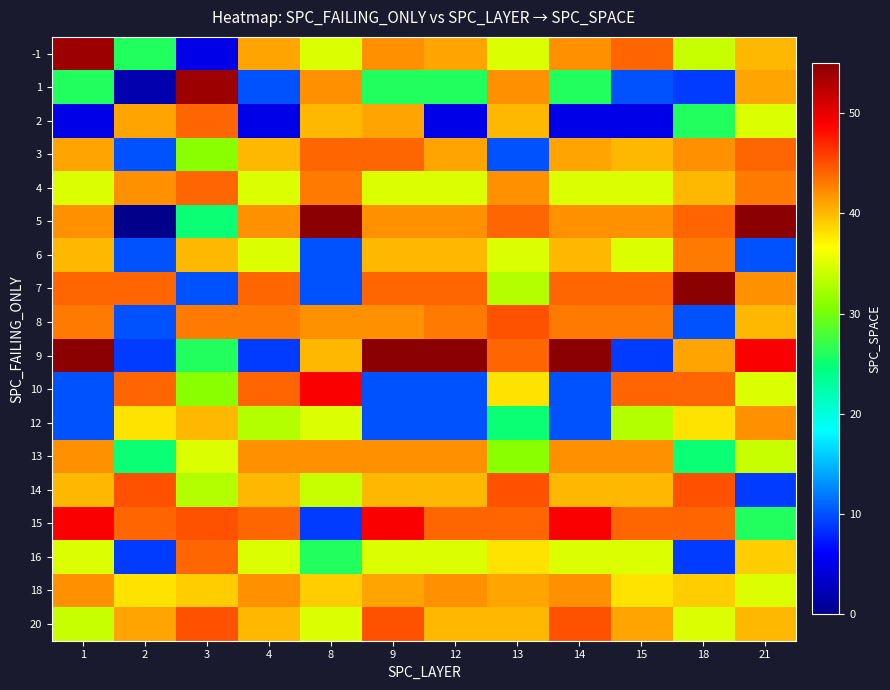

List the series in order of their peak value, highest first.

5, 7, 9, -1, 1, 10, 15, 8, 14, 20, 2, 3, 4, 16, 6, 12, 13, 18